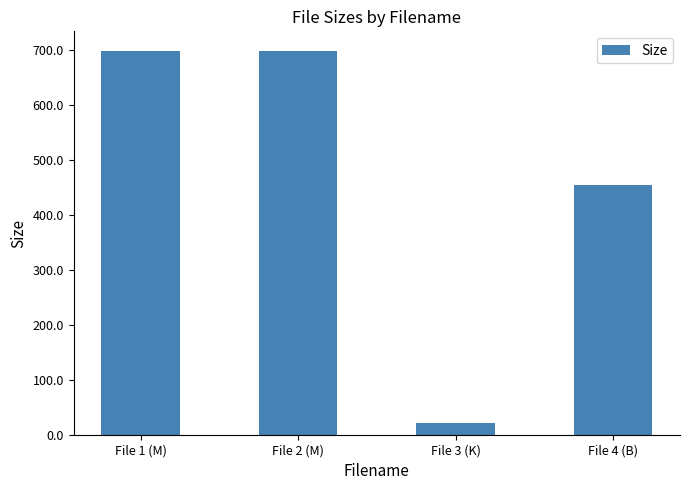

What is the sum of the values at File 3 (K) and File 4 (B)?

475.3